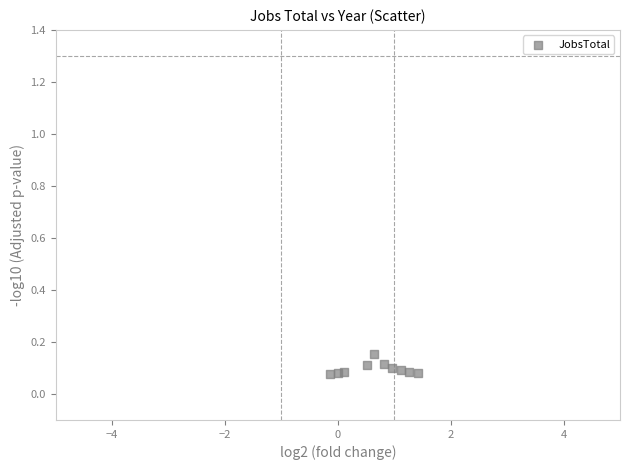

What is the average X value?

0.7